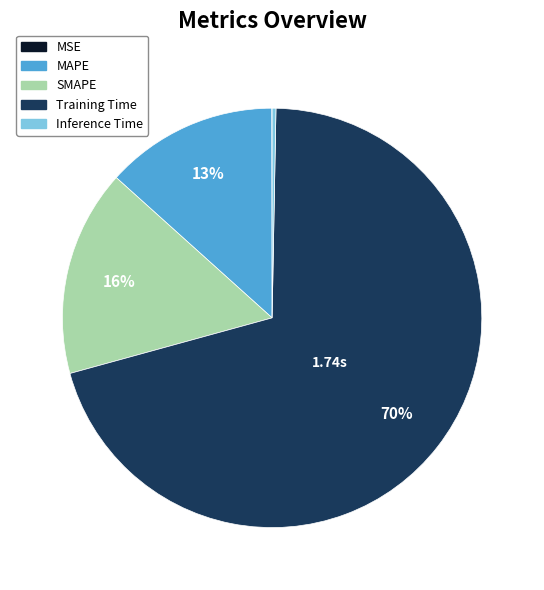

Is MAPE the majority of the pie?

No